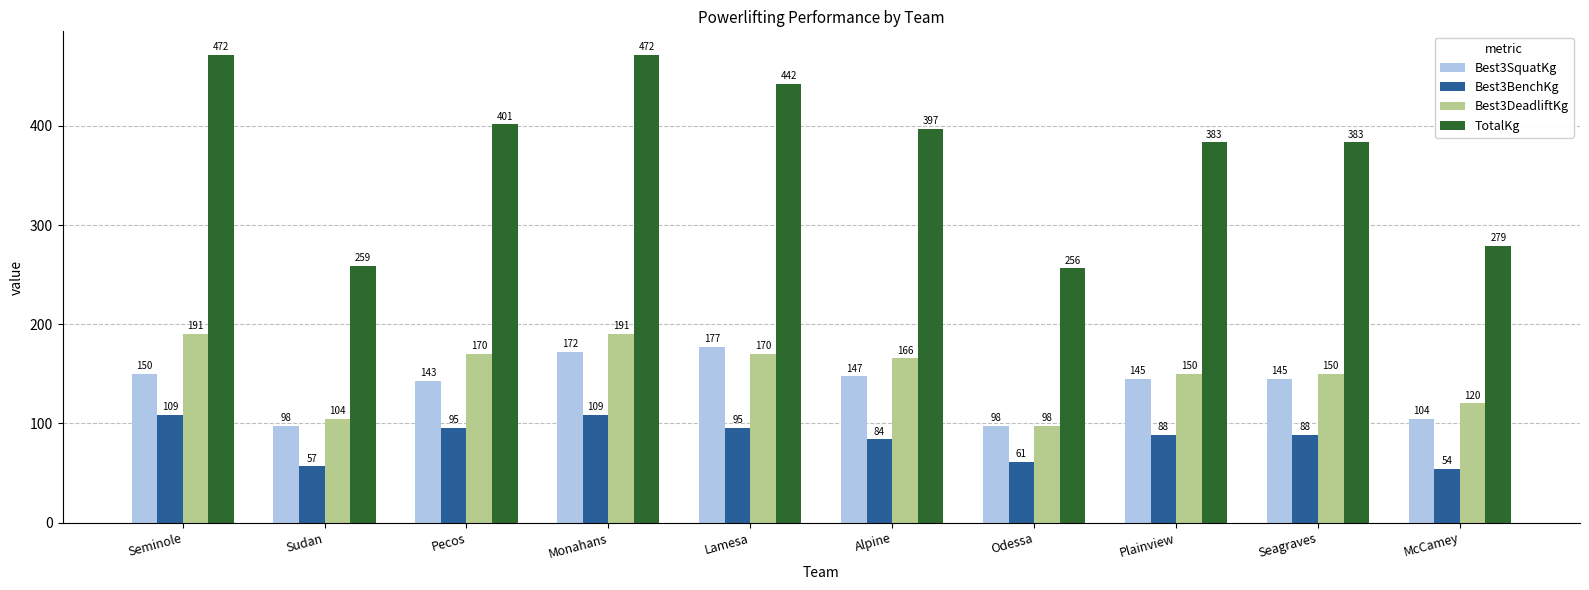

What is the sum of all TotalKg values?

3744.4